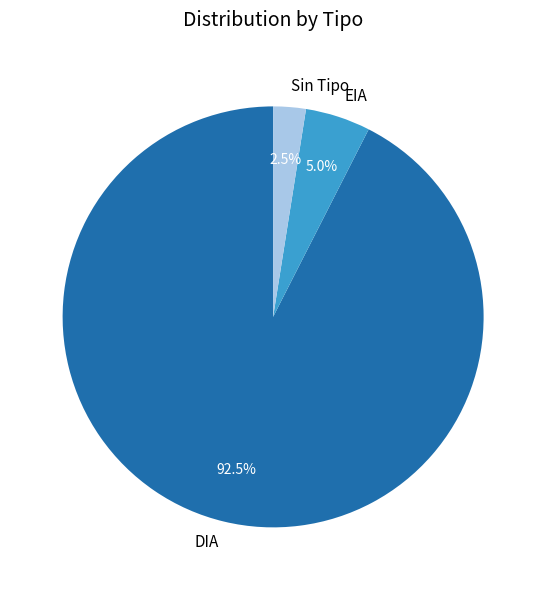

What is the ratio of the value at EIA to the value at DIA?

0.1